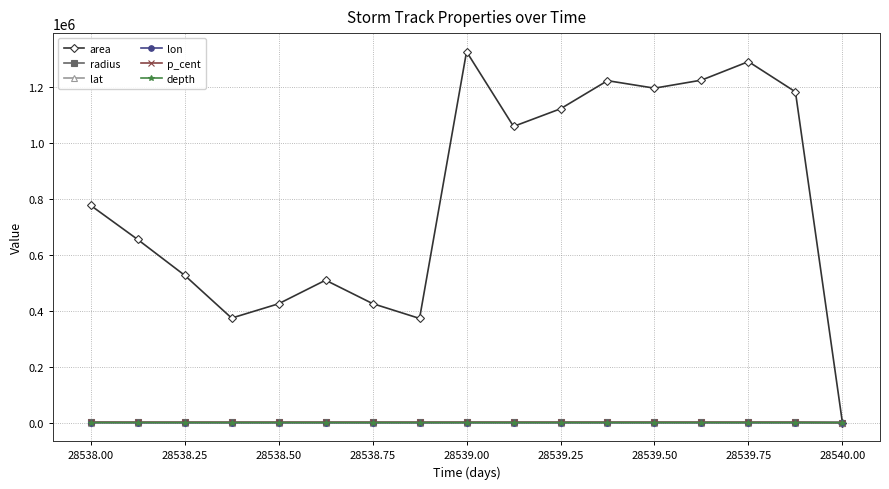

What is the minimum value shown in the chart?

-178.2